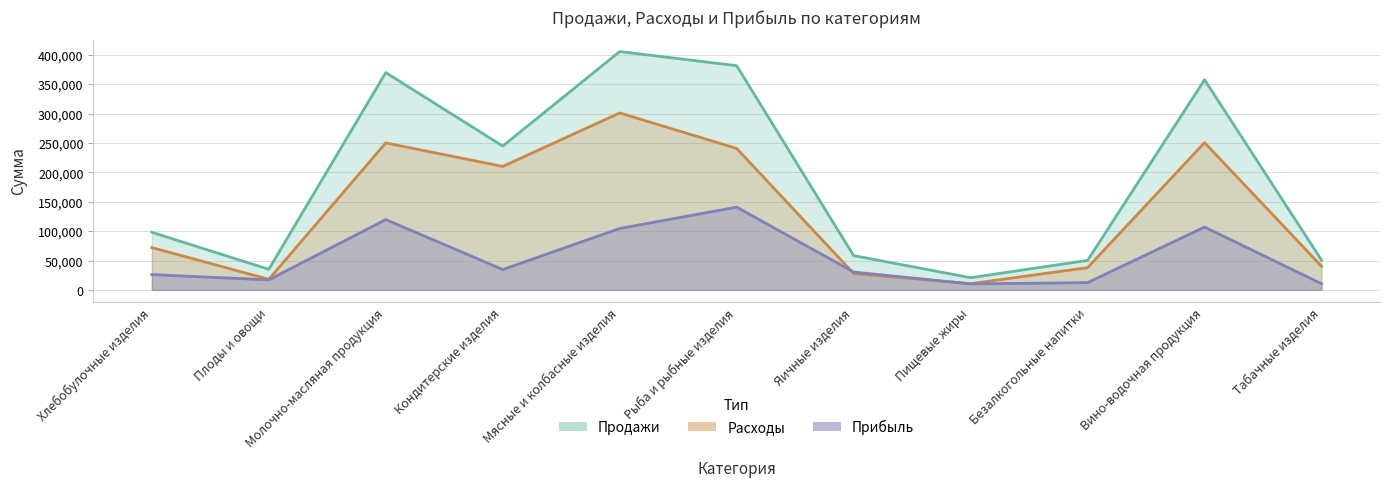

Which series has the largest total across all categories?

Продажи